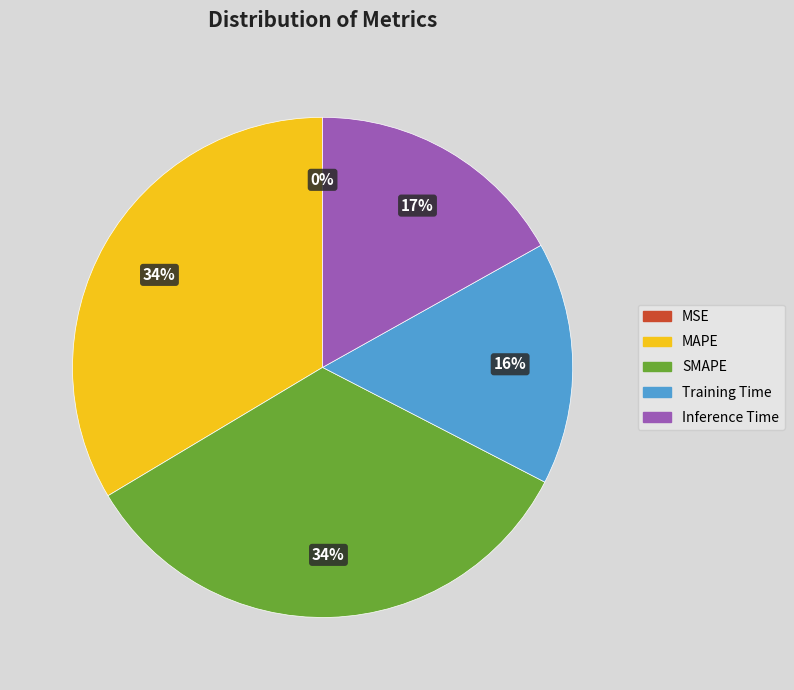

To the nearest percent, what percentage of the pie is MAPE?

34%